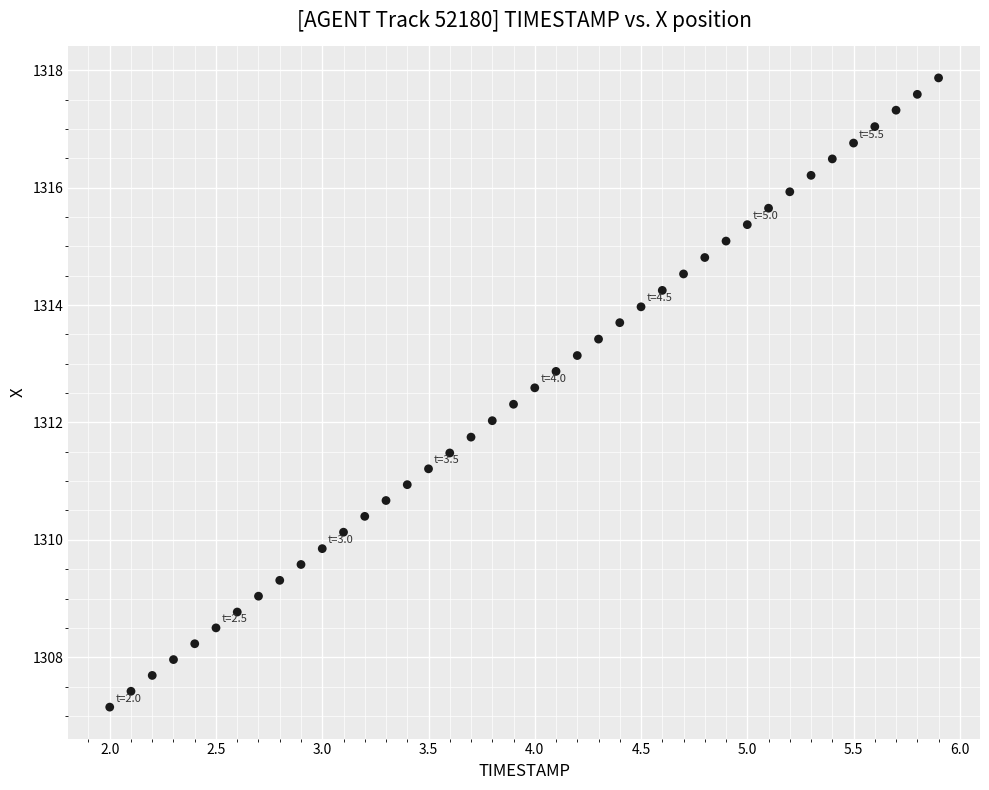

What is the range of X values (max minus min)?

3.9